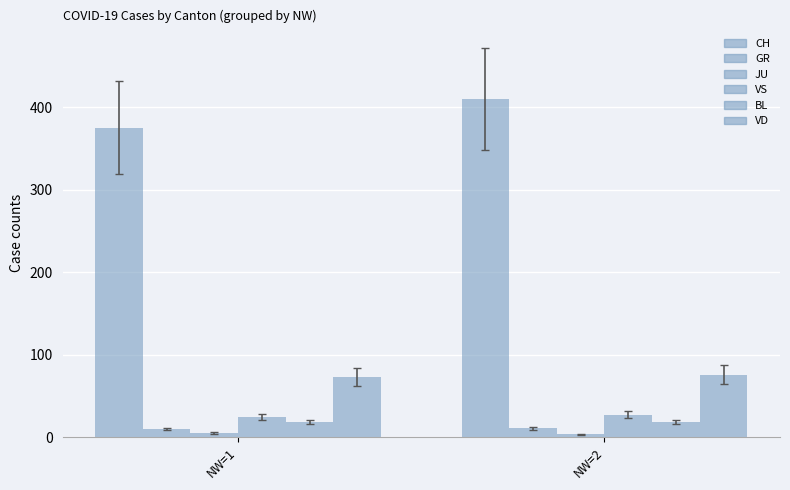

Which category has the highest value across all series?

NW=2